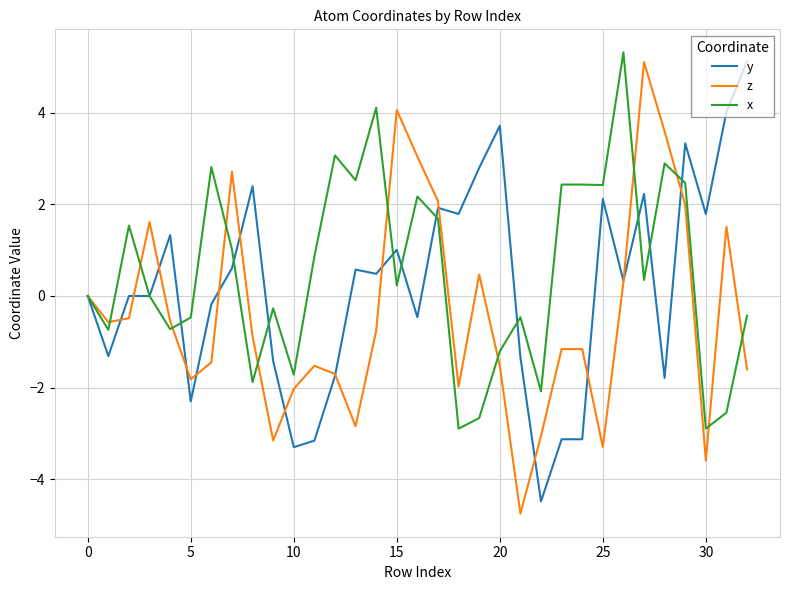

What are all the series names shown in the legend?

y, z, x